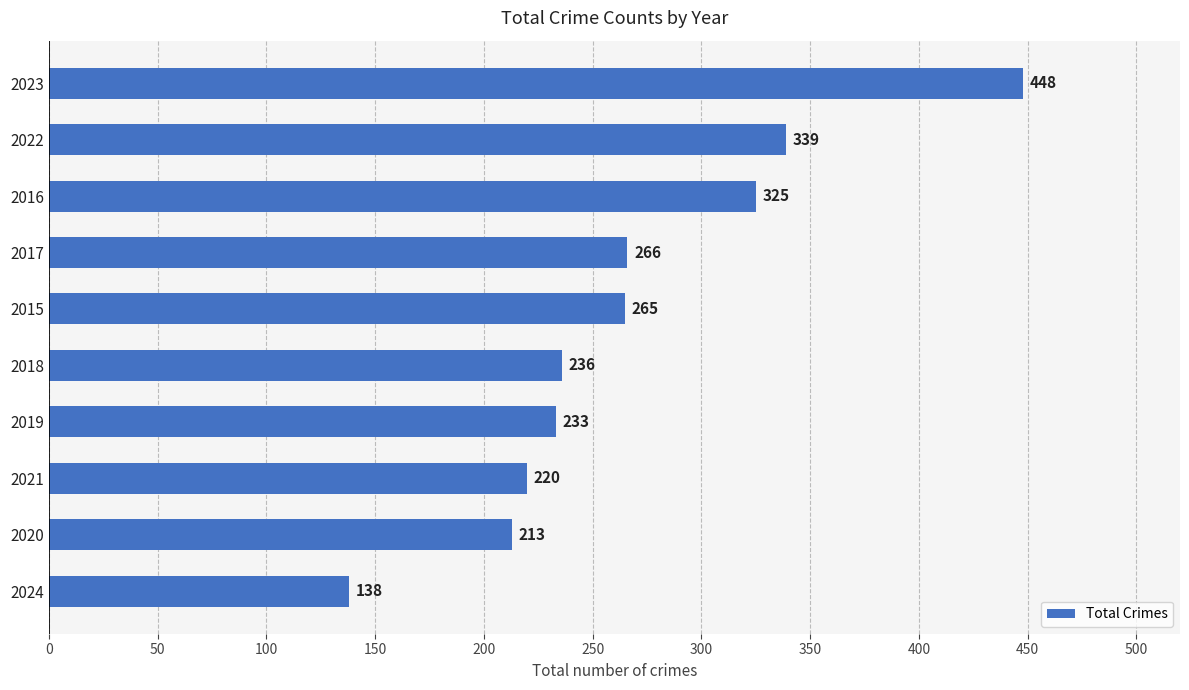

What is the approximate value at 2017?

266